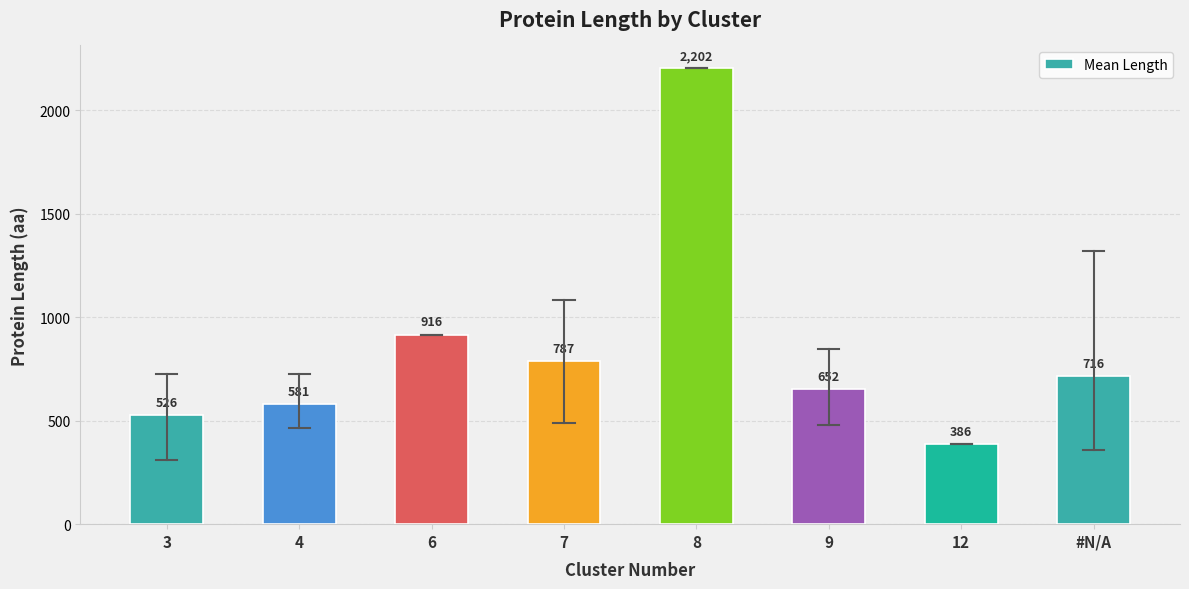

The value at 12 is 123. True or false?

False